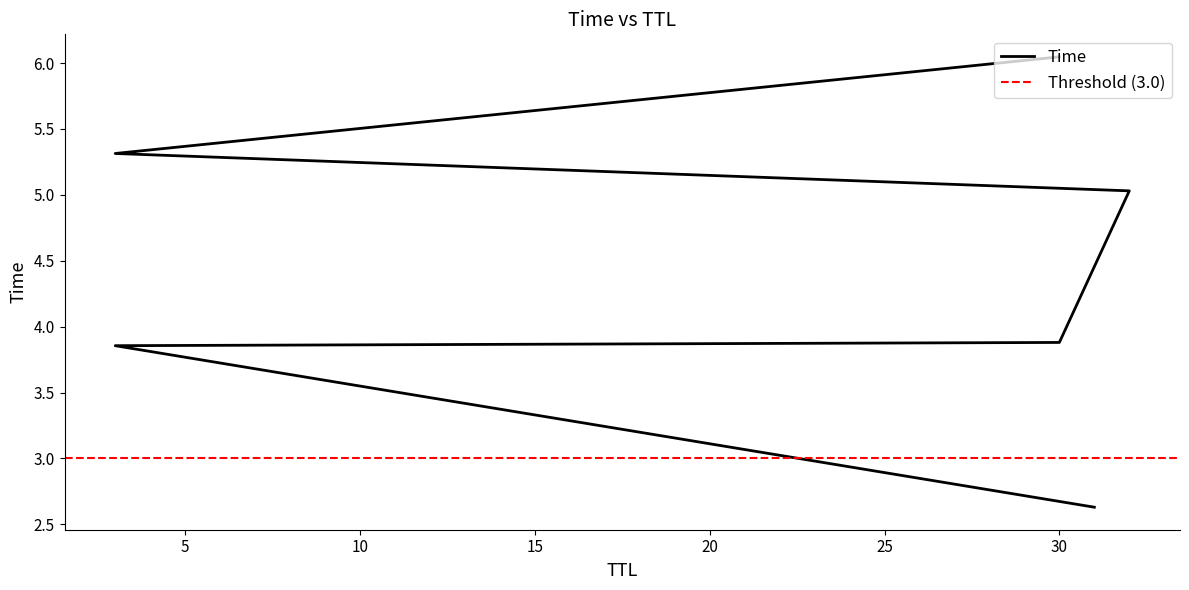

The chart shows a value of 6.7 at 32. True or false?

False